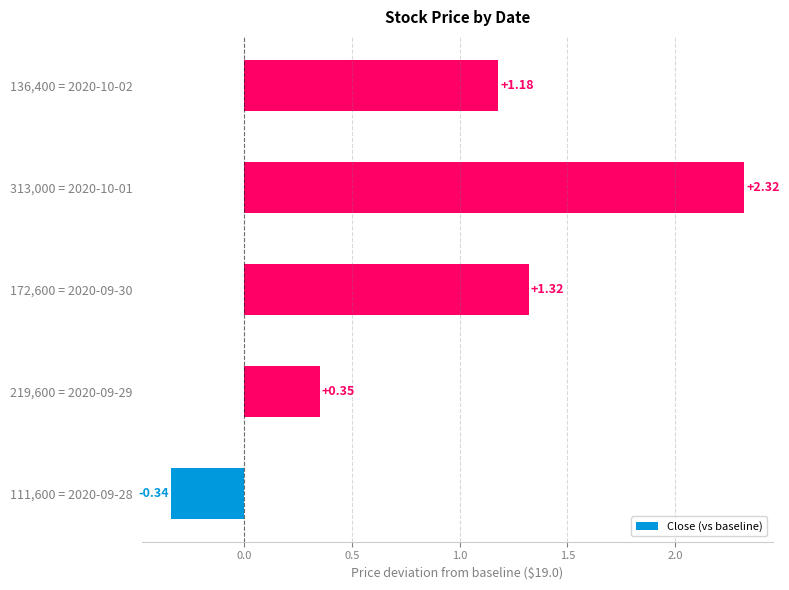

Which category has the highest value across all series?

313,000 = 2020-10-01